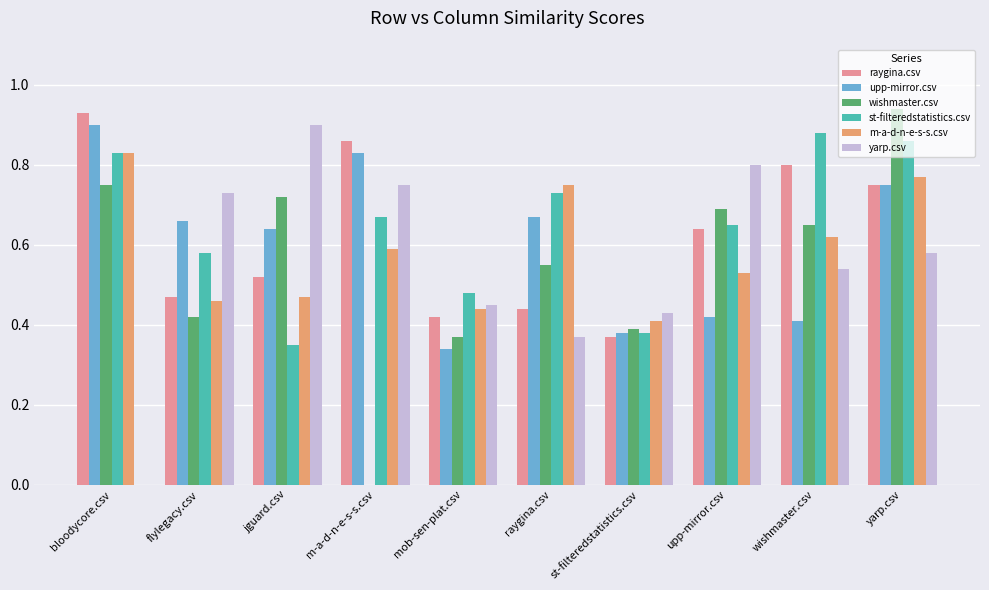

Is the value of wishmaster.csv at raygina.csv greater than the value of m-a-d-n-e-s-s.csv at st-filteredstatistics.csv?

Yes